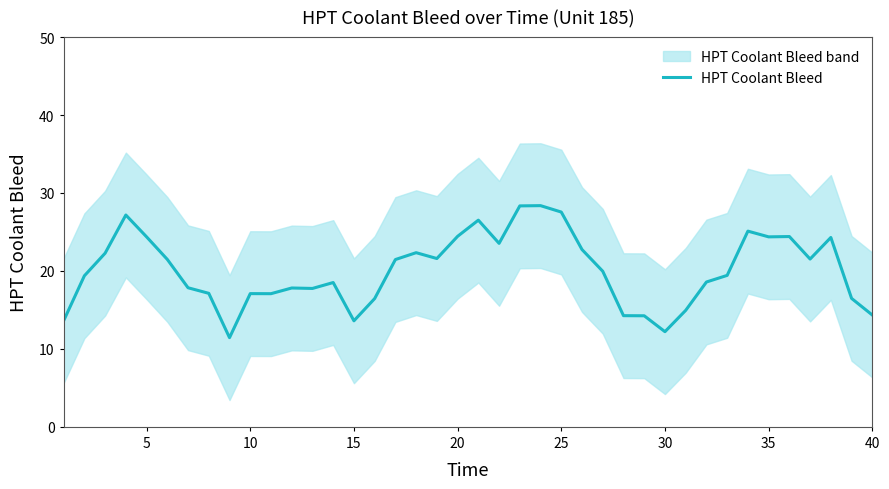

What is the highest value of the HPT Coolant Bleed series?

28.4